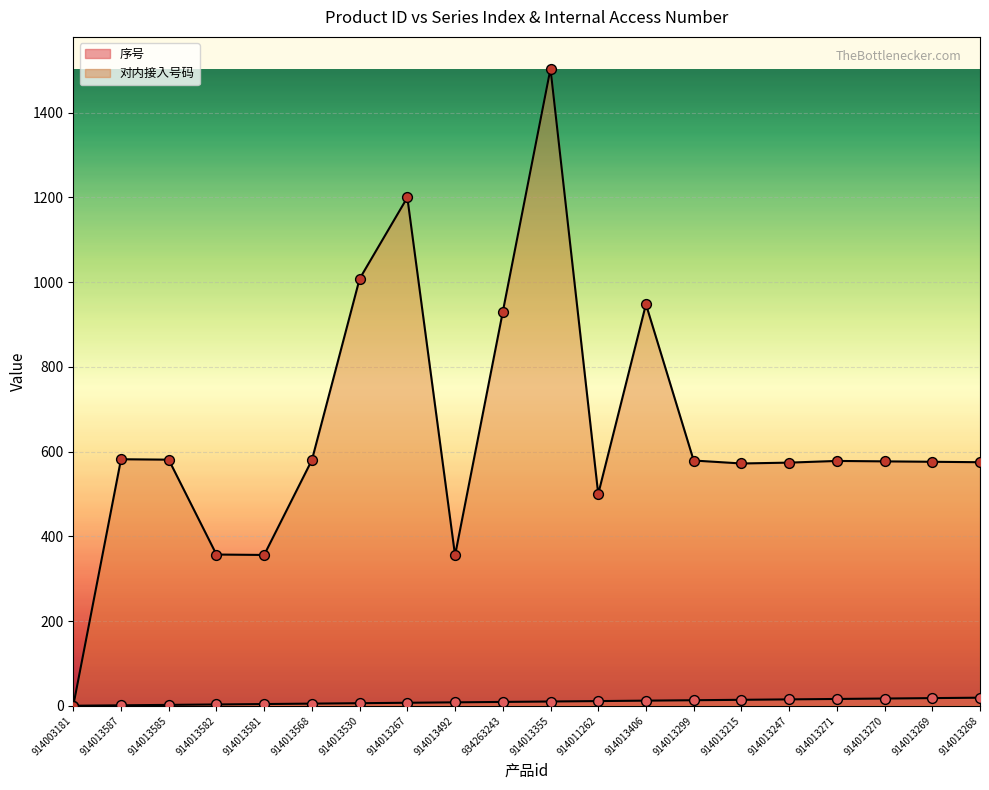

What is the total value across all series at 914011262?

511